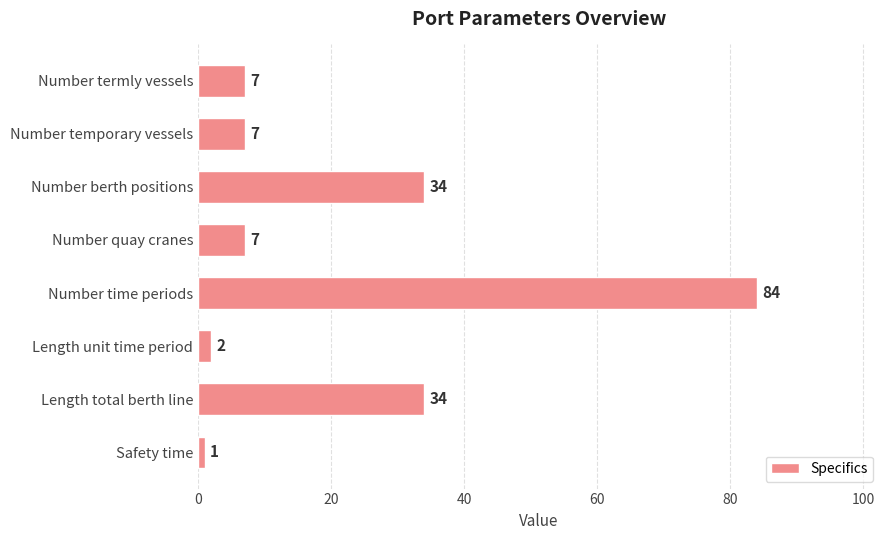

Approximately how many times larger is the value at Number termly vessels compared to Safety time?

7.0